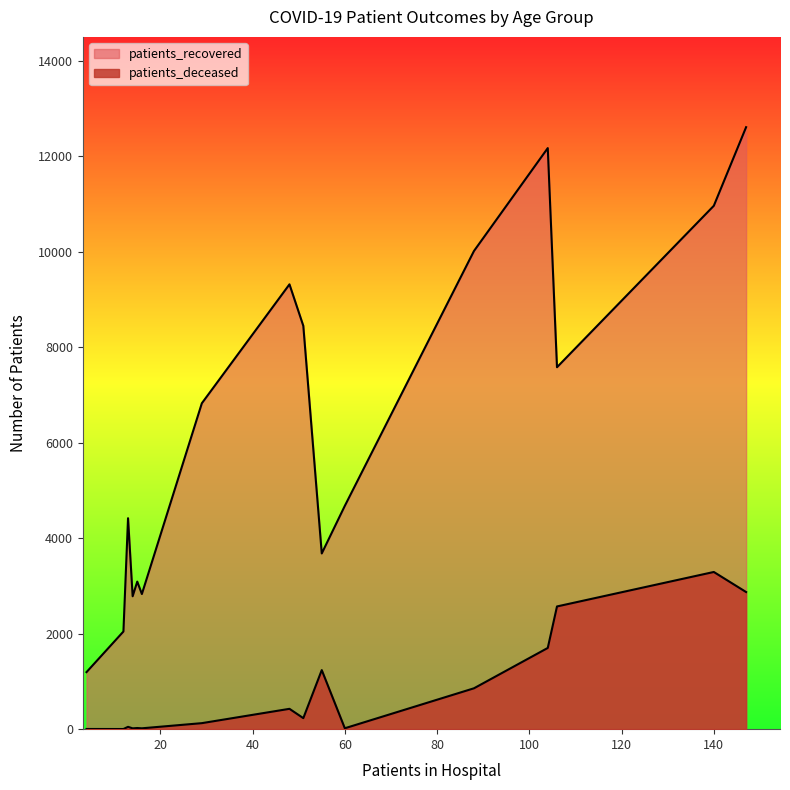

True or false: patients_recovered and patients_deceased intersect in this chart.

False